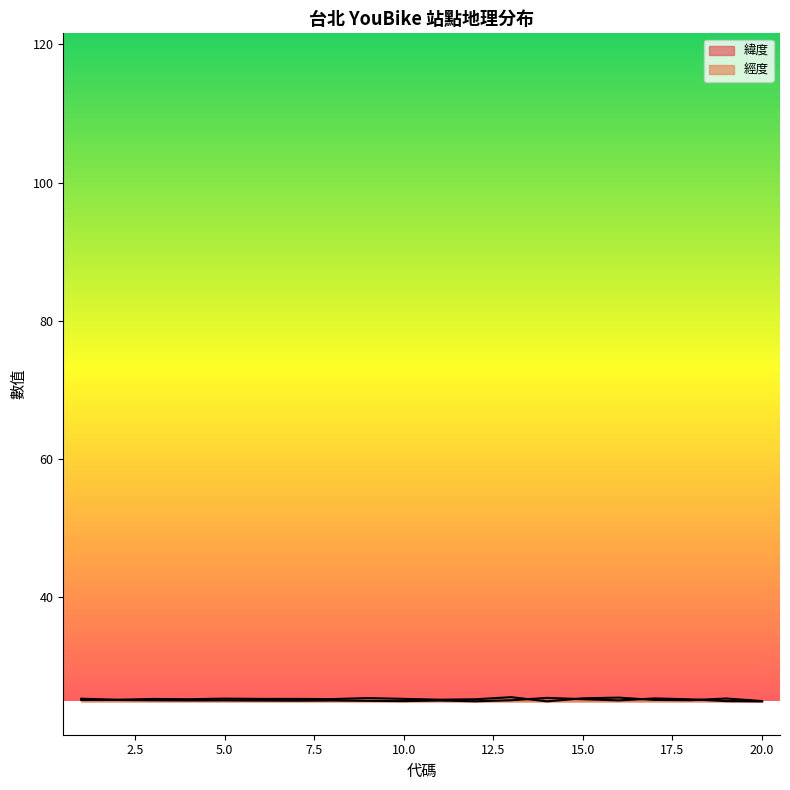

What is the value of the 經度 point at the 13th from the left?

25.5